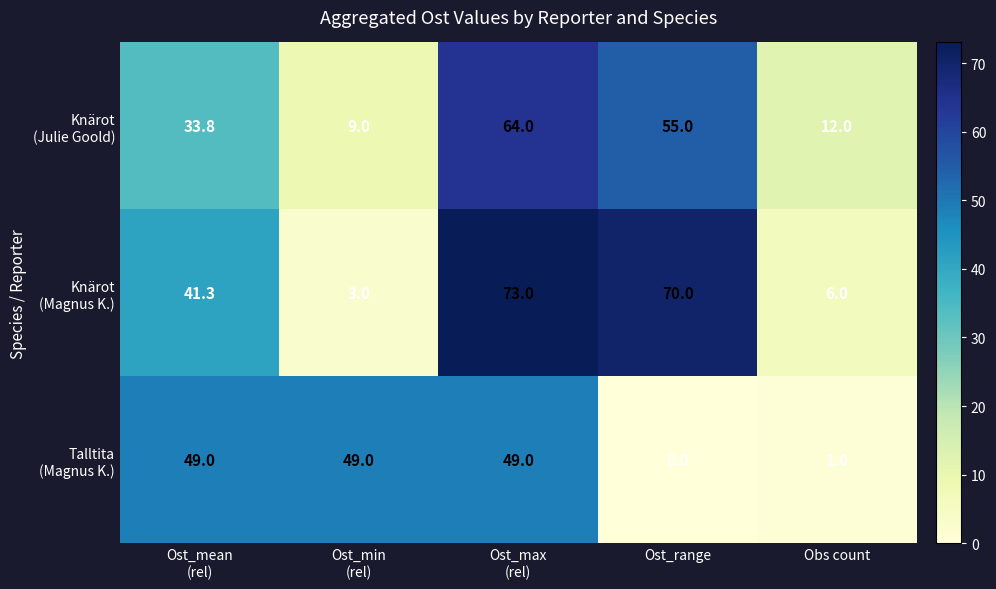

At how many categories does at least one series exceed 11?

5